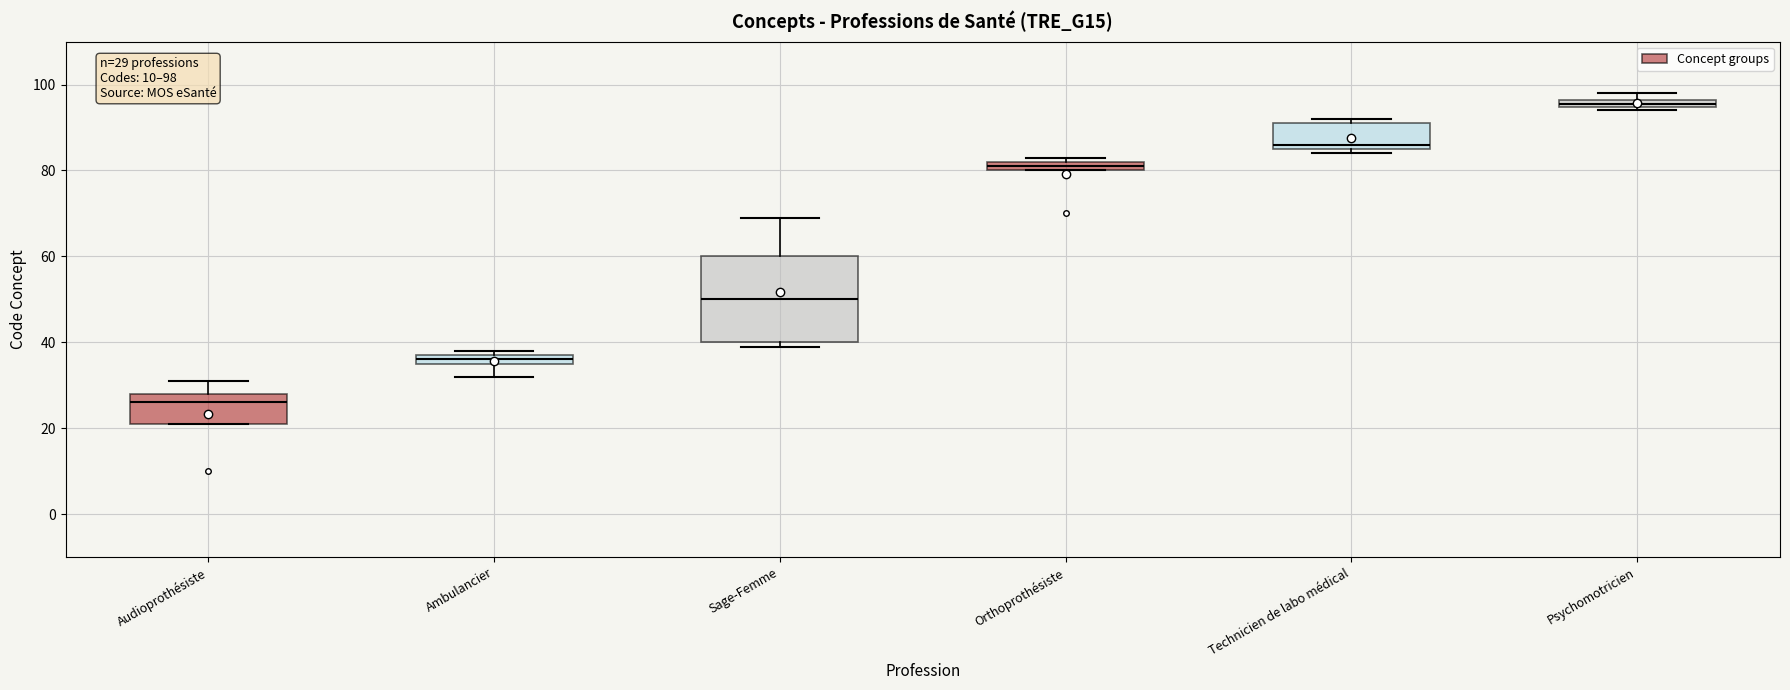

Which box's median line is the lowest?

Audioprothésiste